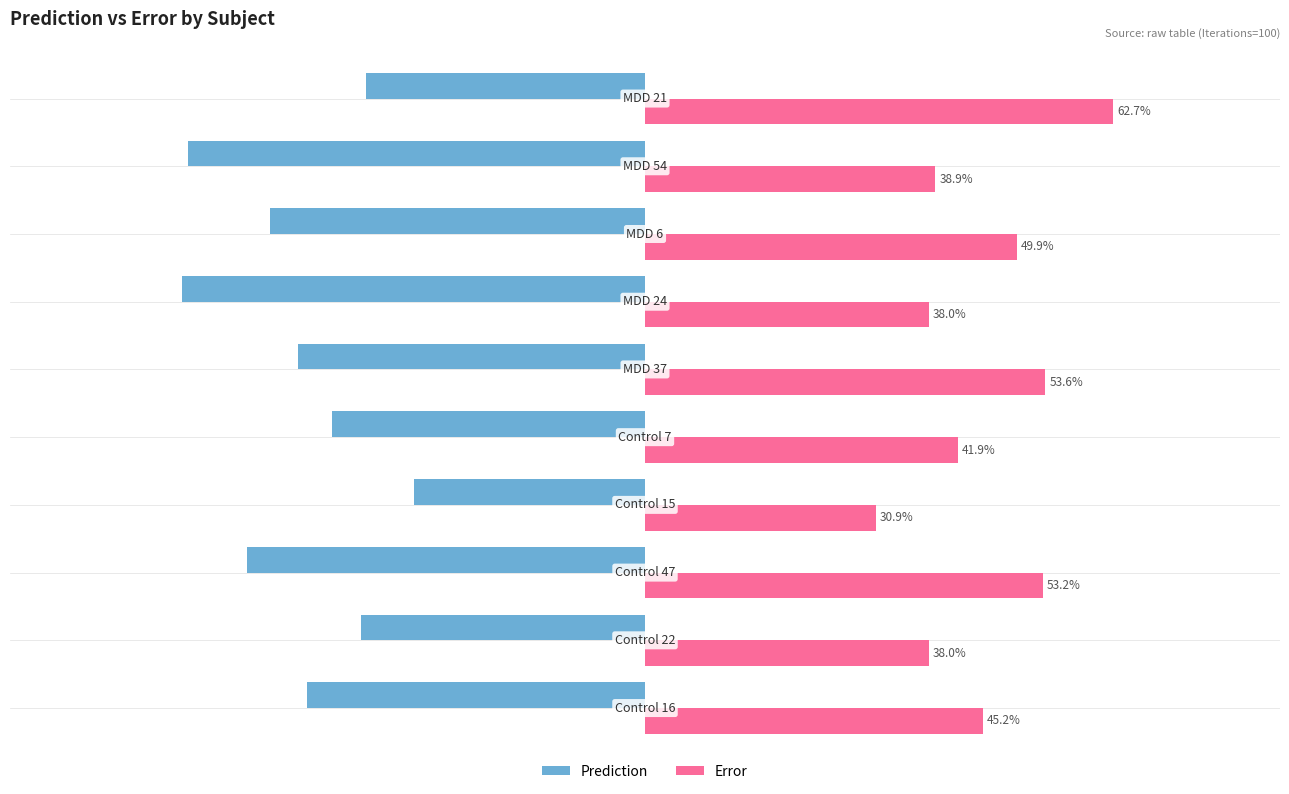

What is the maximum value shown in the chart?

0.6